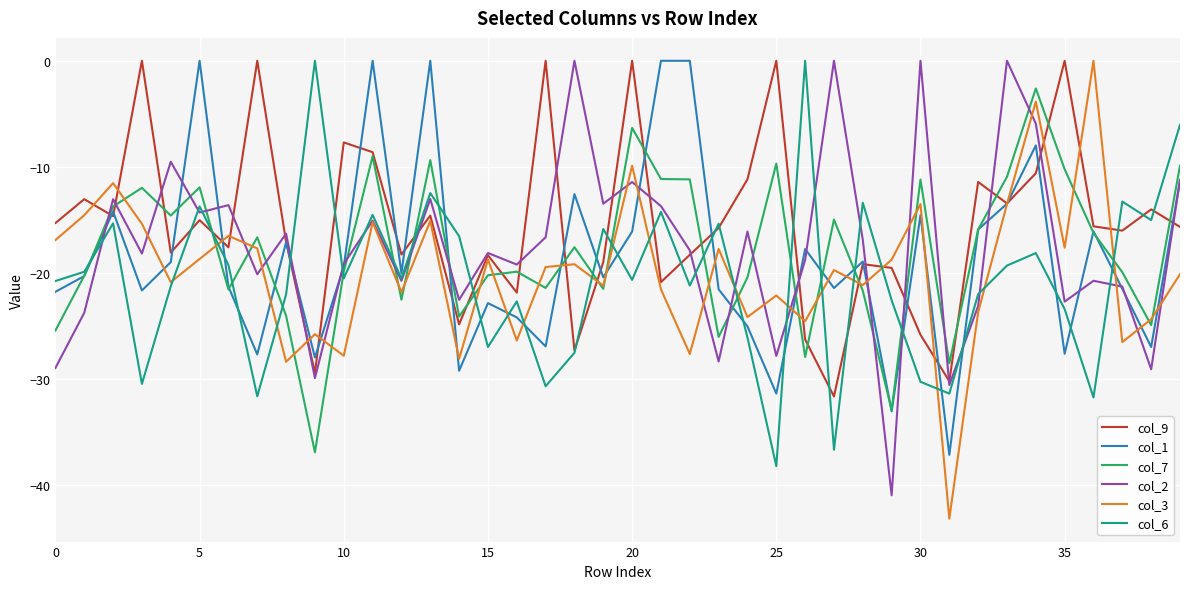

Which series has the largest total across all categories?

col_9